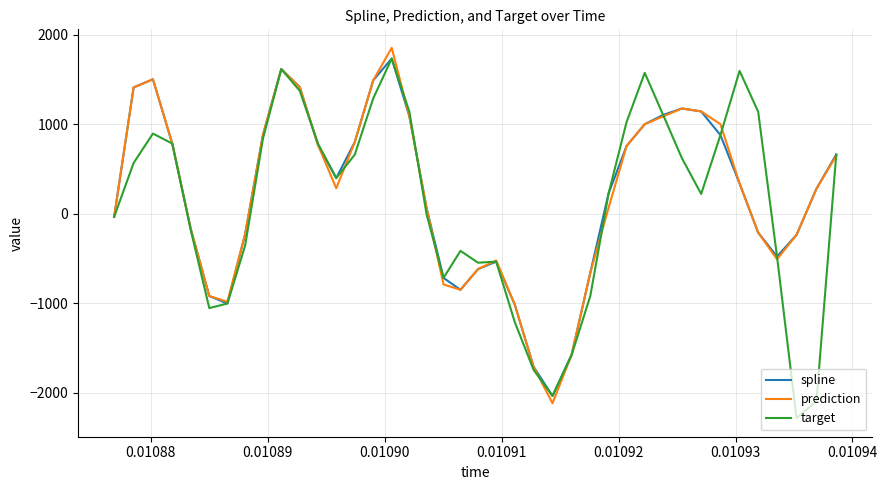

What is the maximum value for prediction?

1854.5